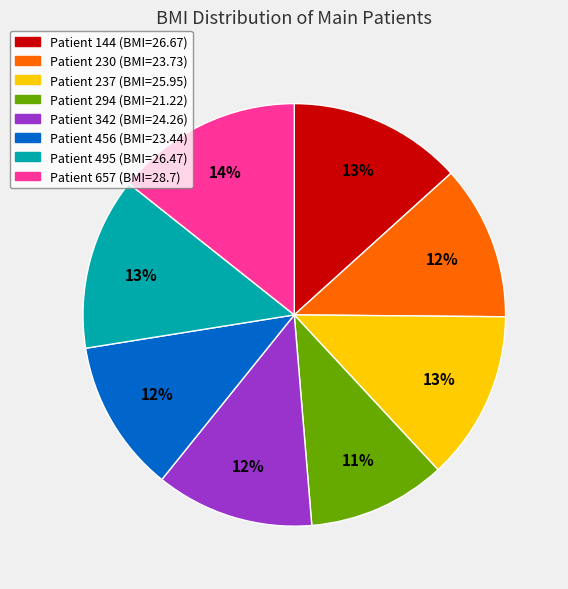

To the nearest percent, what is the average slice percentage?

12%